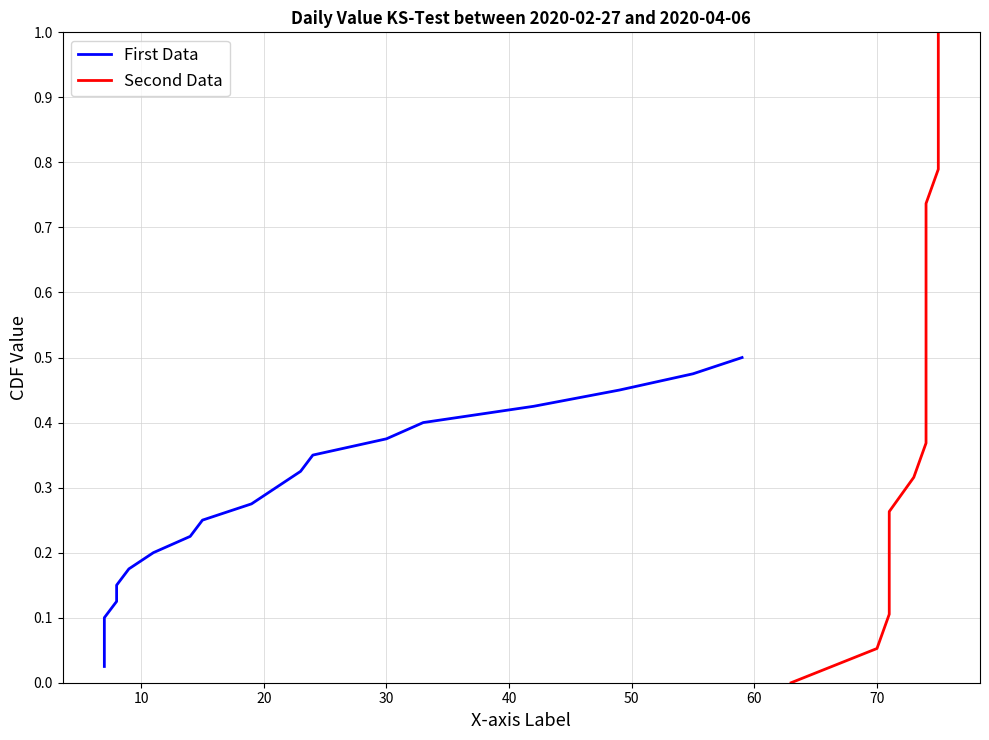

What is the average value of the First Data series?

0.3